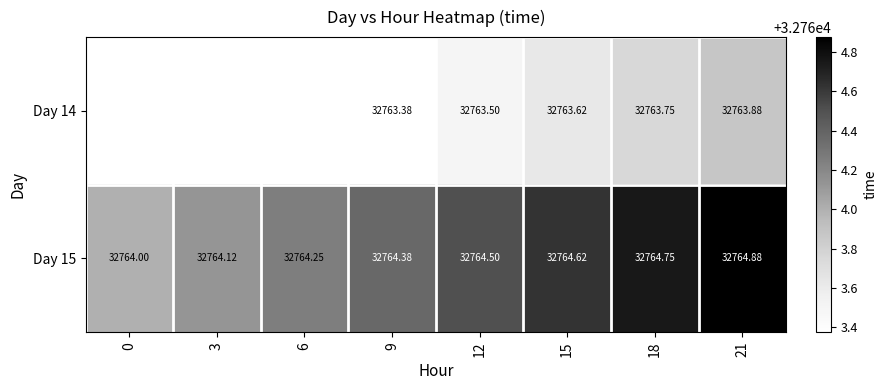

What is the sum of the Day 15 values at 9 and 18?

65529.1